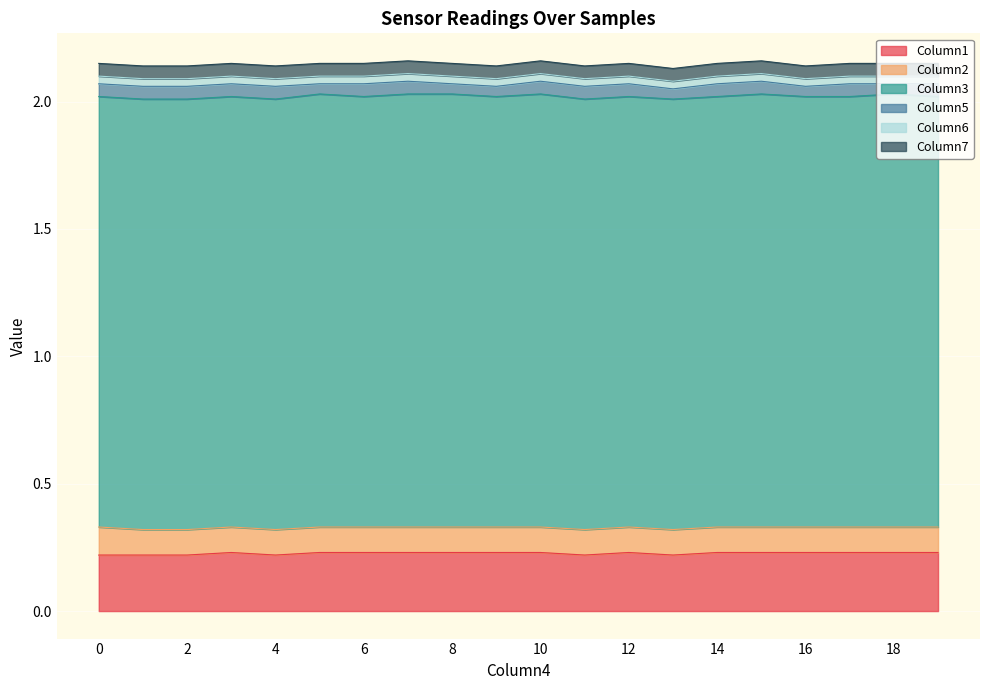

Rank the series at 0.06 from lowest to highest value.

Column6, Column5, Column7, Column2, Column1, Column3